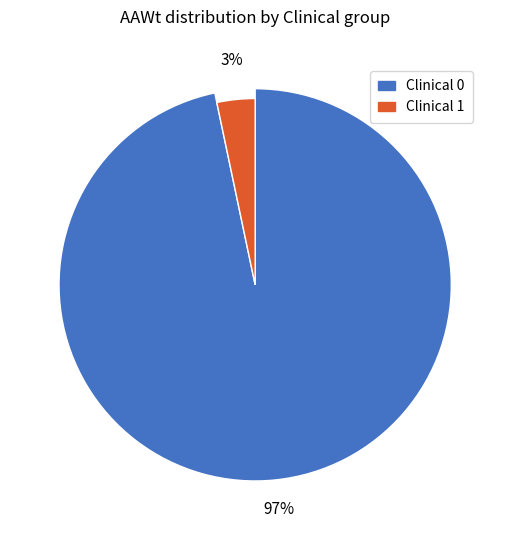

How many slices are in this pie chart?

2